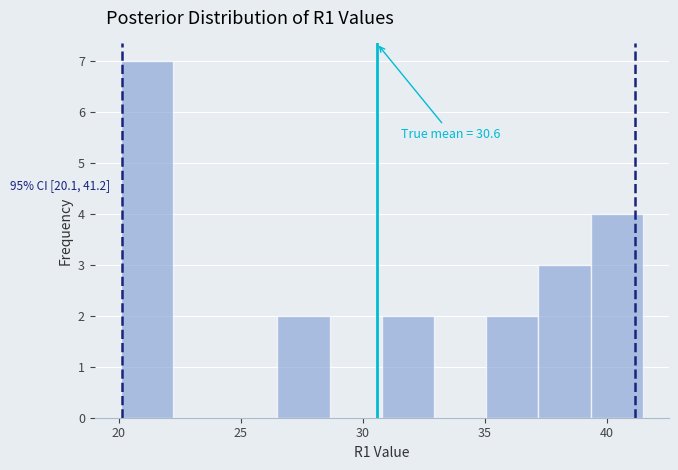

Over which range of the x-axis is the bar tallest?

20.0 to 22.0